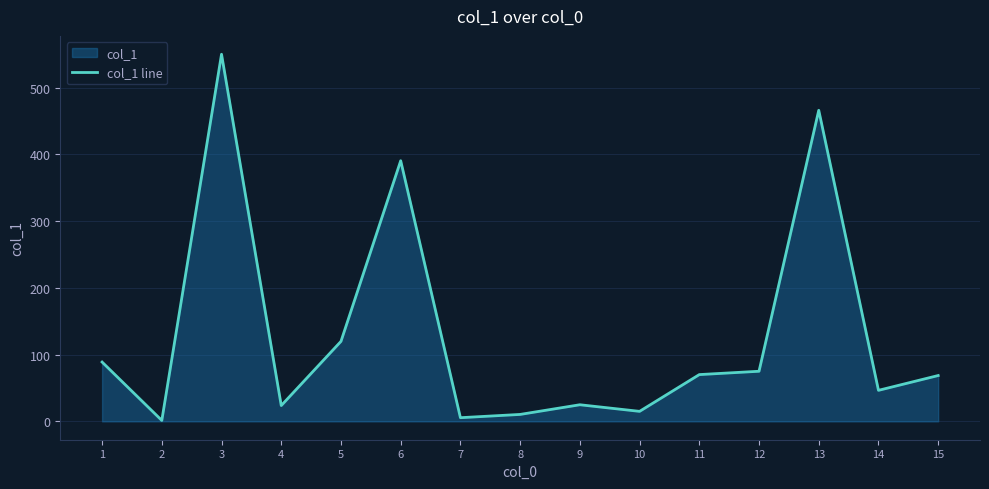

Reading right to left, extract all data points from this chart.

68.7	46.5	466.2	75.1	70.1	15.0	24.9	10.4	5.5	390.6	119.9	23.7	550.2	1.4	88.9